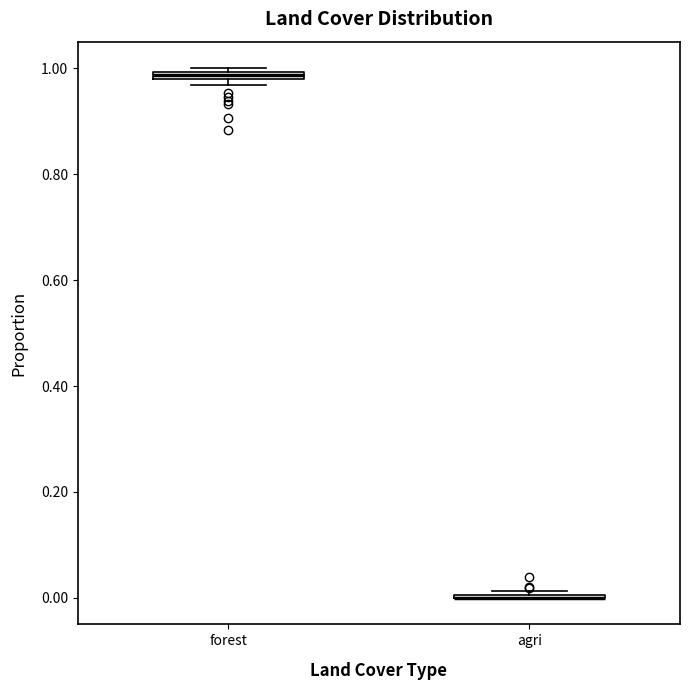

Where is the lower edge of the box for forest on the y-axis? The values are not printed on the chart, so give them approximately, as read against the axis.

0.98